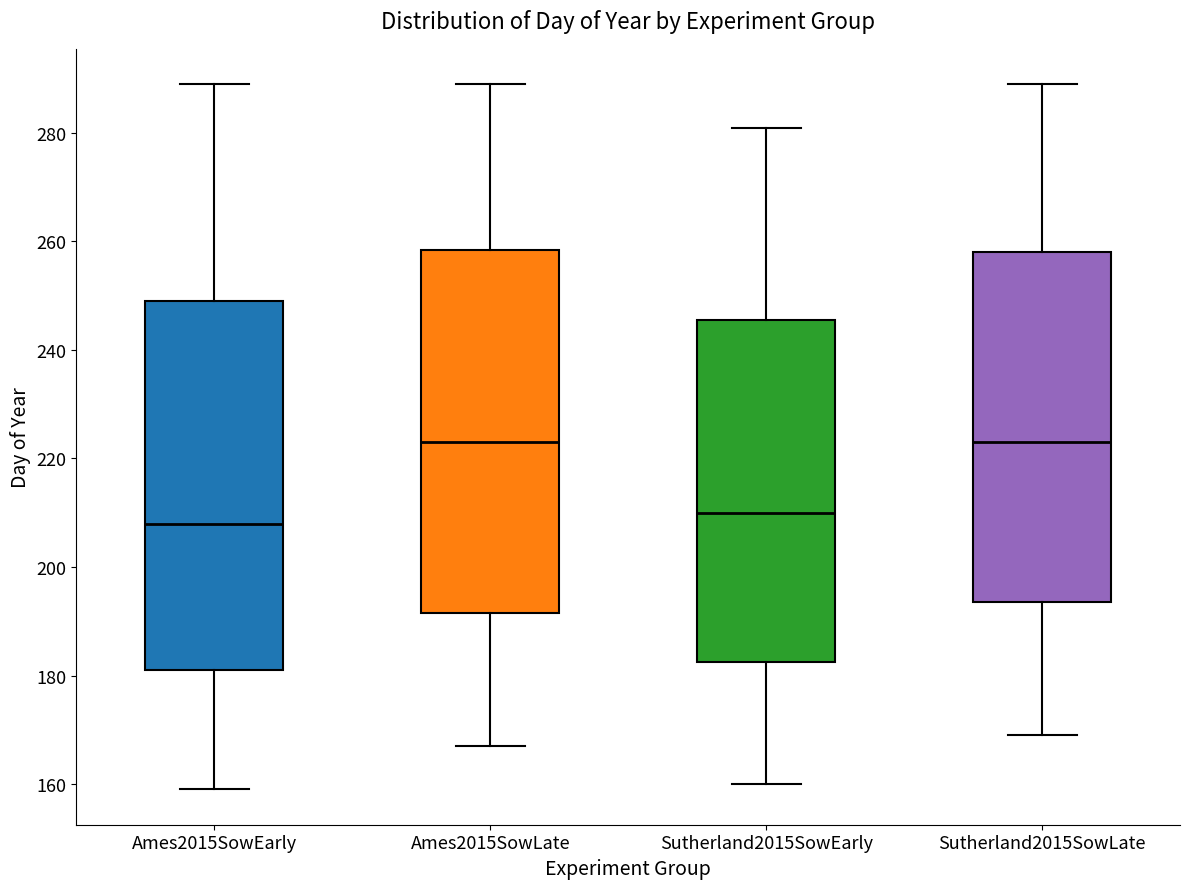

Reading left to right, transcribe this box plot: for each box, give where its median line is, the range the box spans, and where its two whiskers end, as read against the y-axis. The values are not printed on the chart, so give them approximately, as read against the axis.

Ames2015SowEarly: median 208, box 182 to 250, whiskers 160 to 290
Ames2015SowLate: median 224, box 192 to 258, whiskers 168 to 290
Sutherland2015SowEarly: median 210, box 182 to 246, whiskers 160 to 282
Sutherland2015SowLate: median 224, box 194 to 258, whiskers 170 to 290